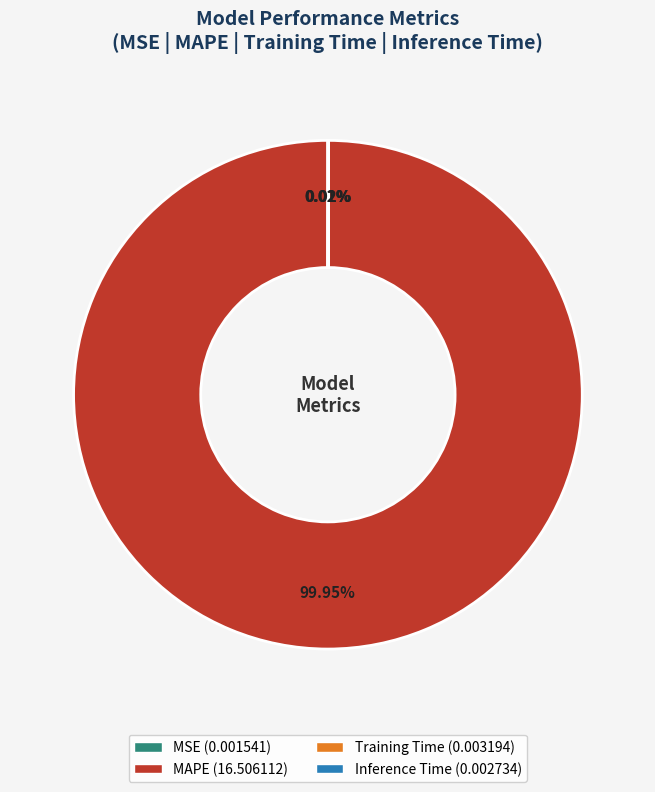

Which slice is the largest?

MAPE